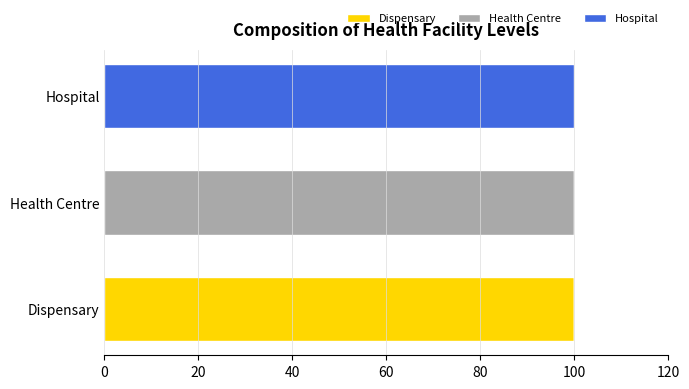

Reading left to right, list all the values displayed in this chart.

Dispensary: 1	0	0
Health Centre: 0	1	0
Hospital: 0	0	1